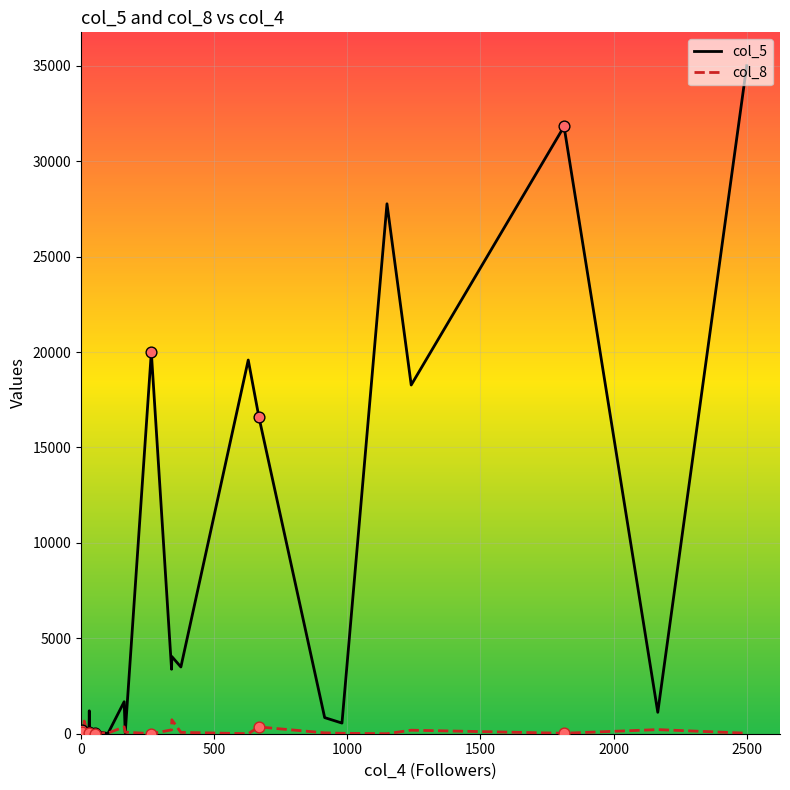

Which series contains the highest Y value?

col_5